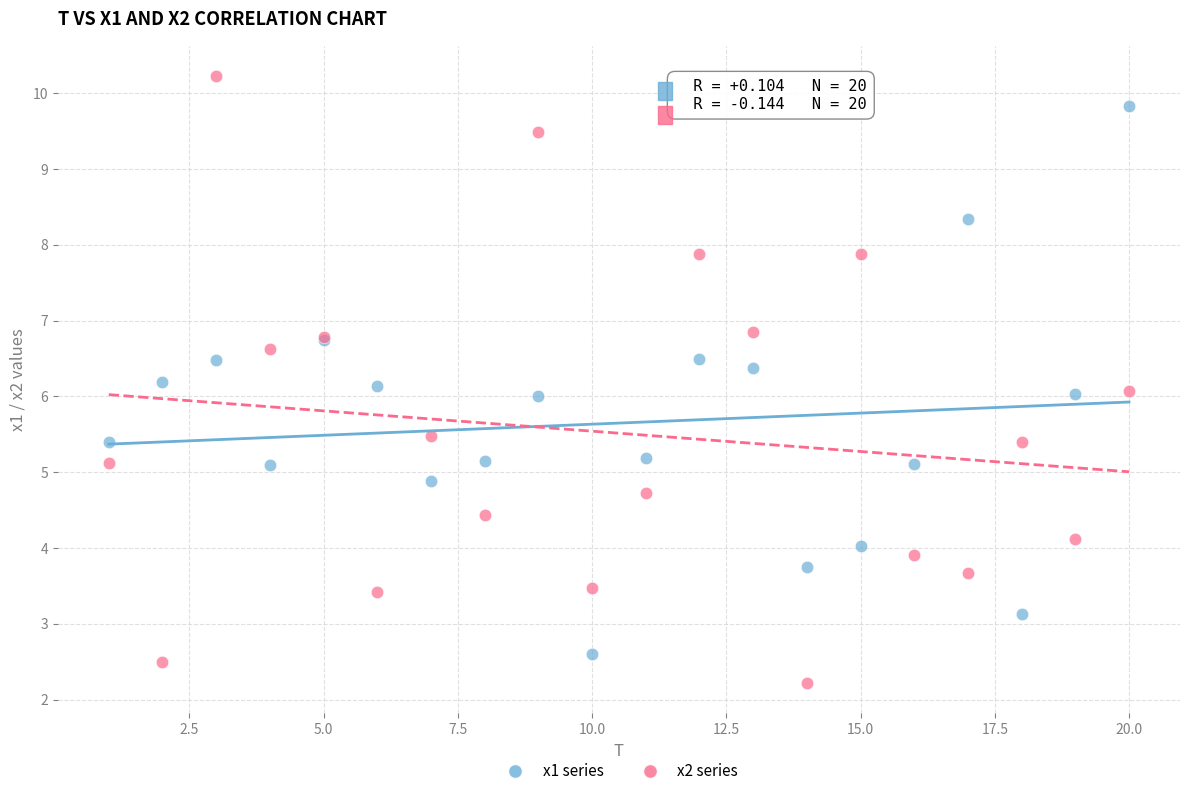

Which series contains the highest Y value?

x2 series